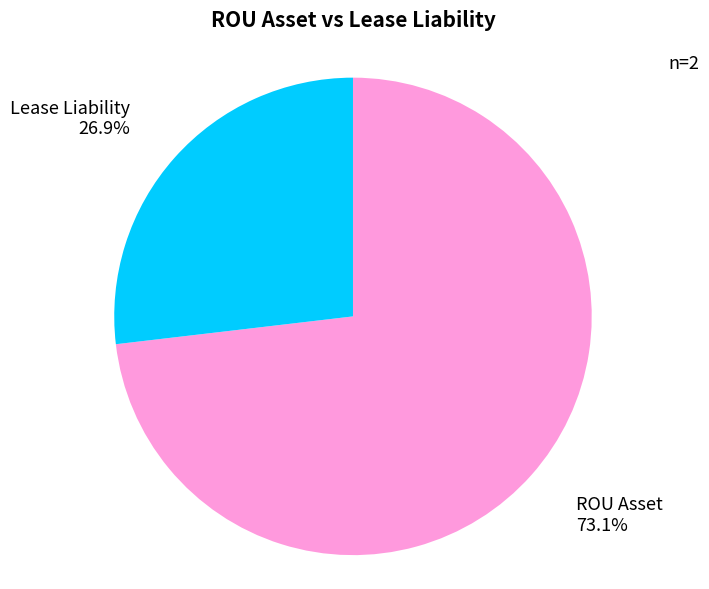

To the nearest percent, what is the average slice percentage?

50%